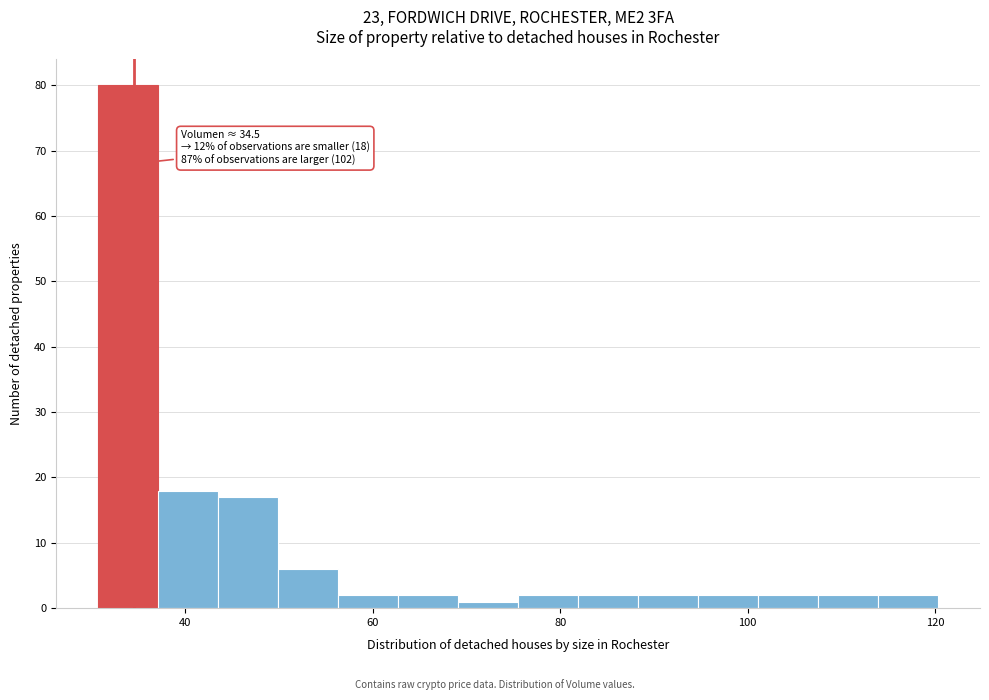

Around what value on the x-axis is the tallest bar? Give the approximate position of its centre, as read against the axis.

34